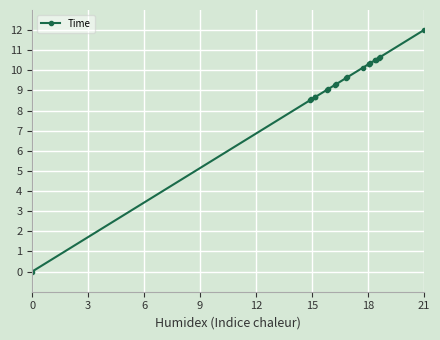

What is the value of the 12th point from the left?

10.1